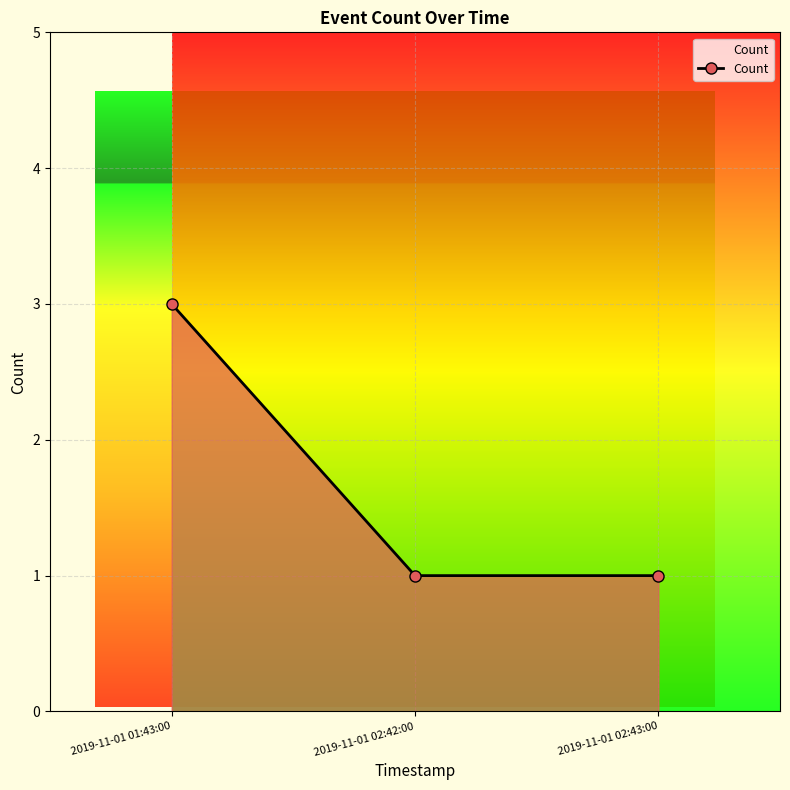

Which category has the highest value across all series?

2019-11-01 01:43:00